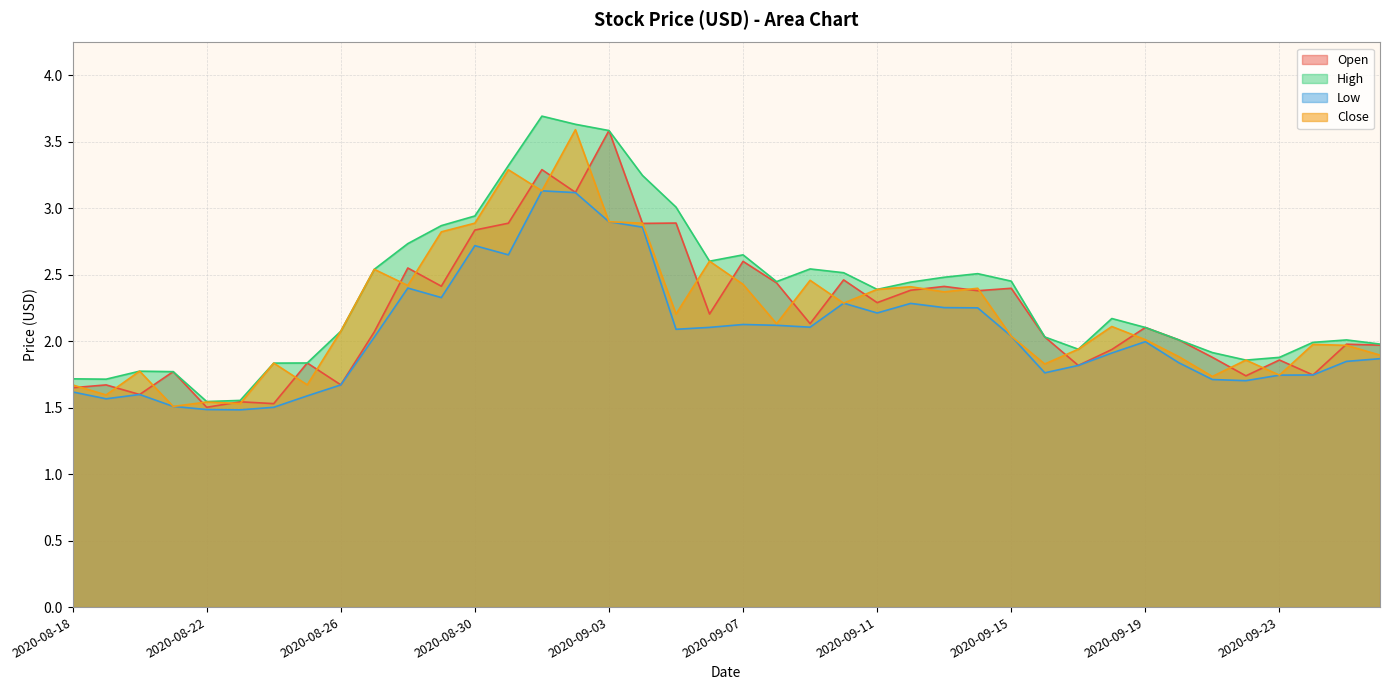

What are all the series names shown in the legend?

Open, High, Low, Close